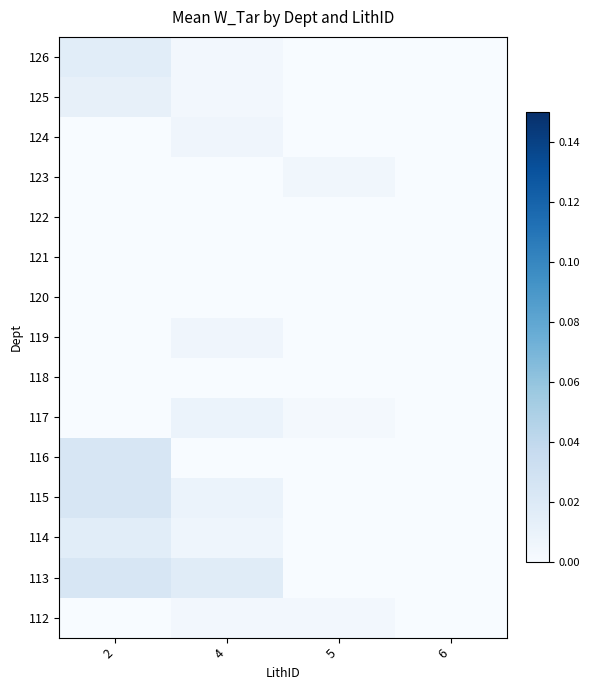

Which label corresponds to the largest value in the chart?

2